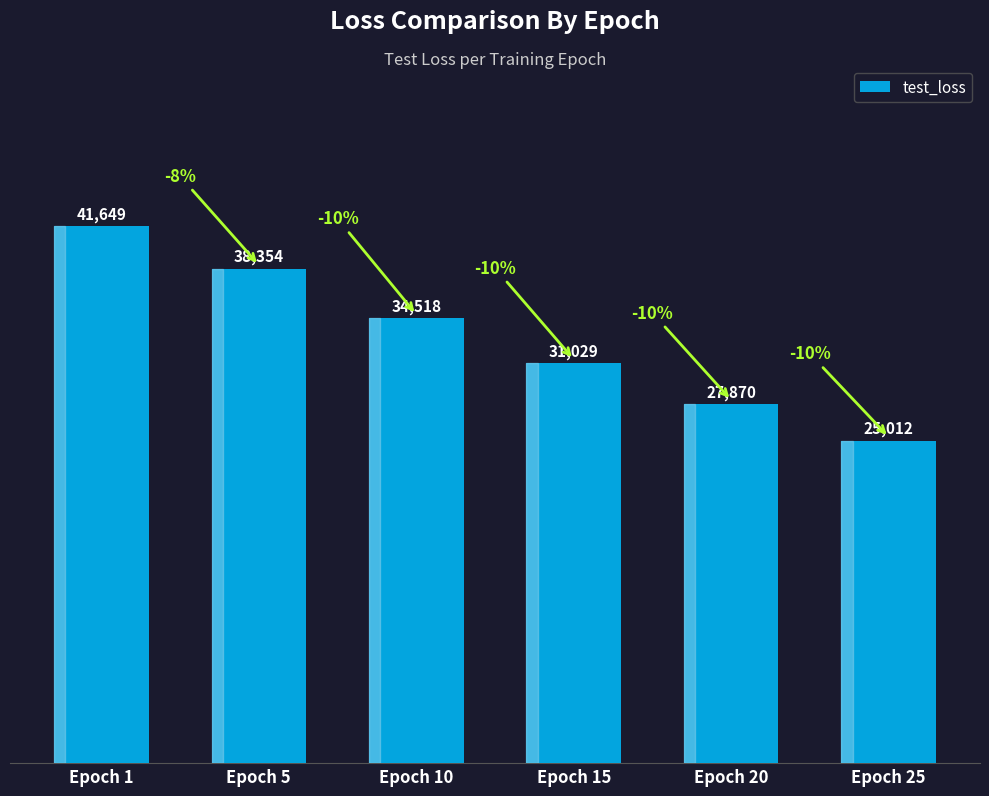

What is the value of the 5th bar from the left?

27870.2